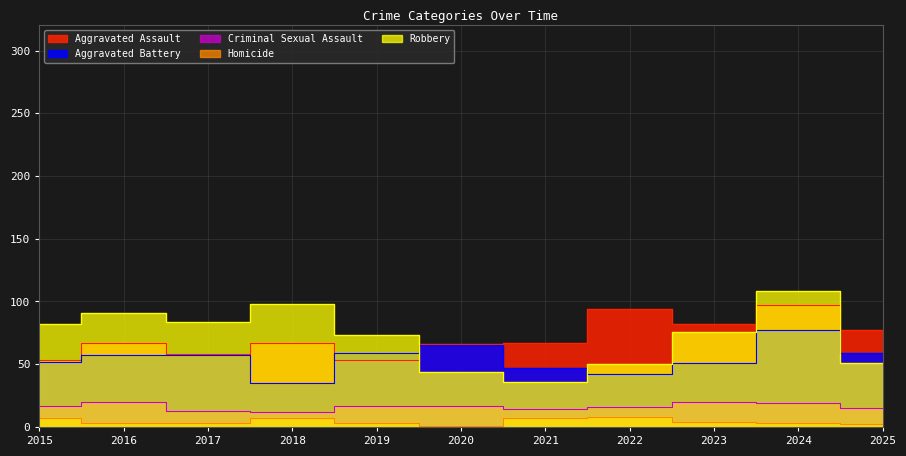

What is the value of the Homicide point at the 4th from the left?

7